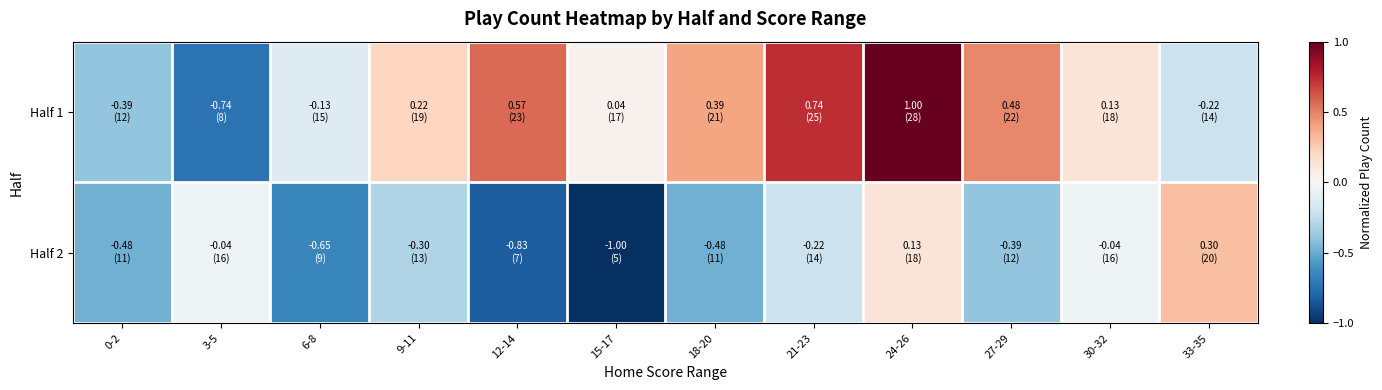

Between 33-35 and 12-14, which is larger?

12-14